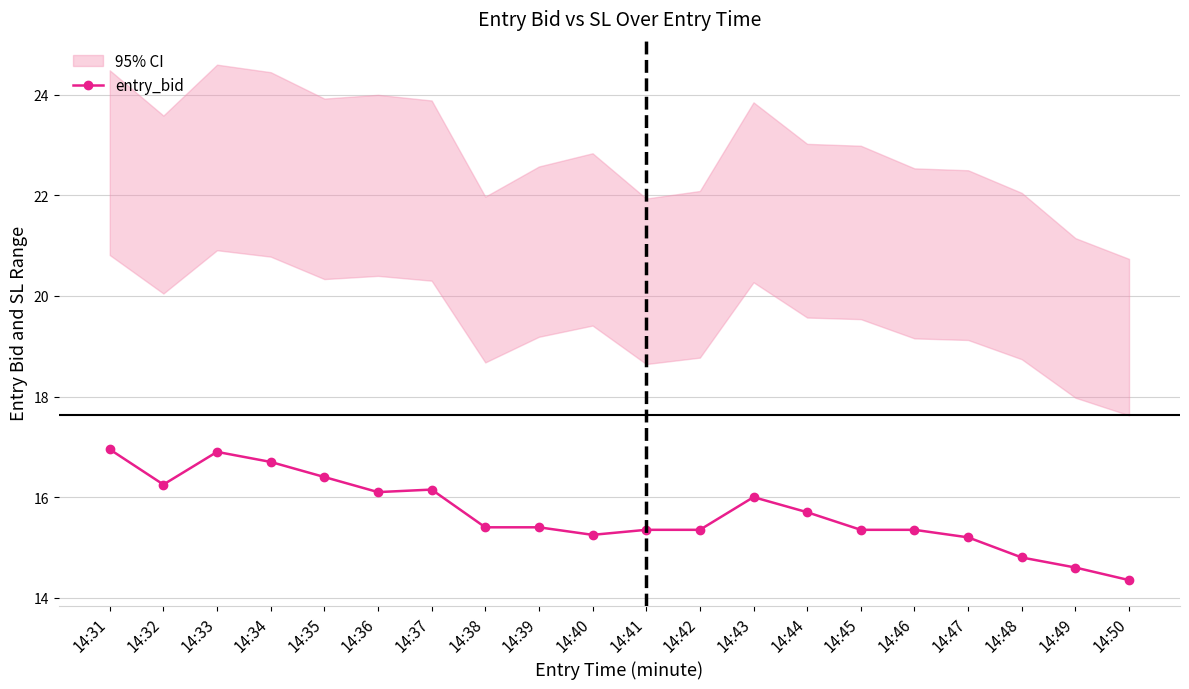

What is the smallest value displayed?

14.4